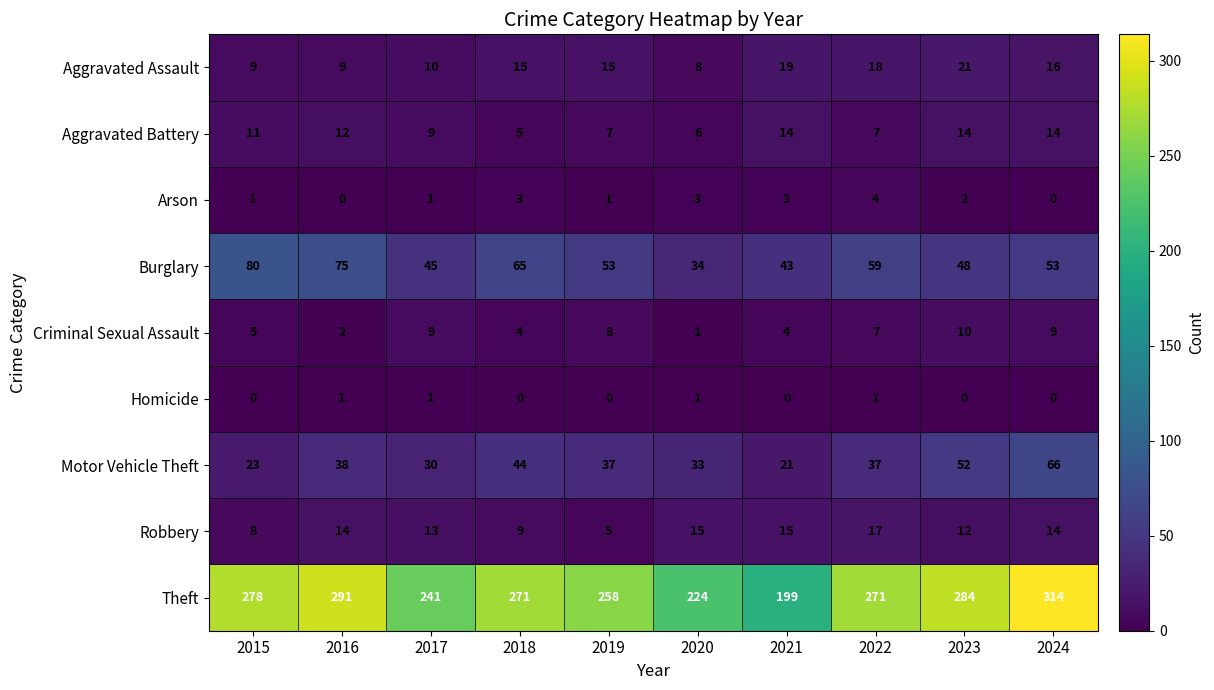

What is the spread (max minus min) of values at 2023?

284